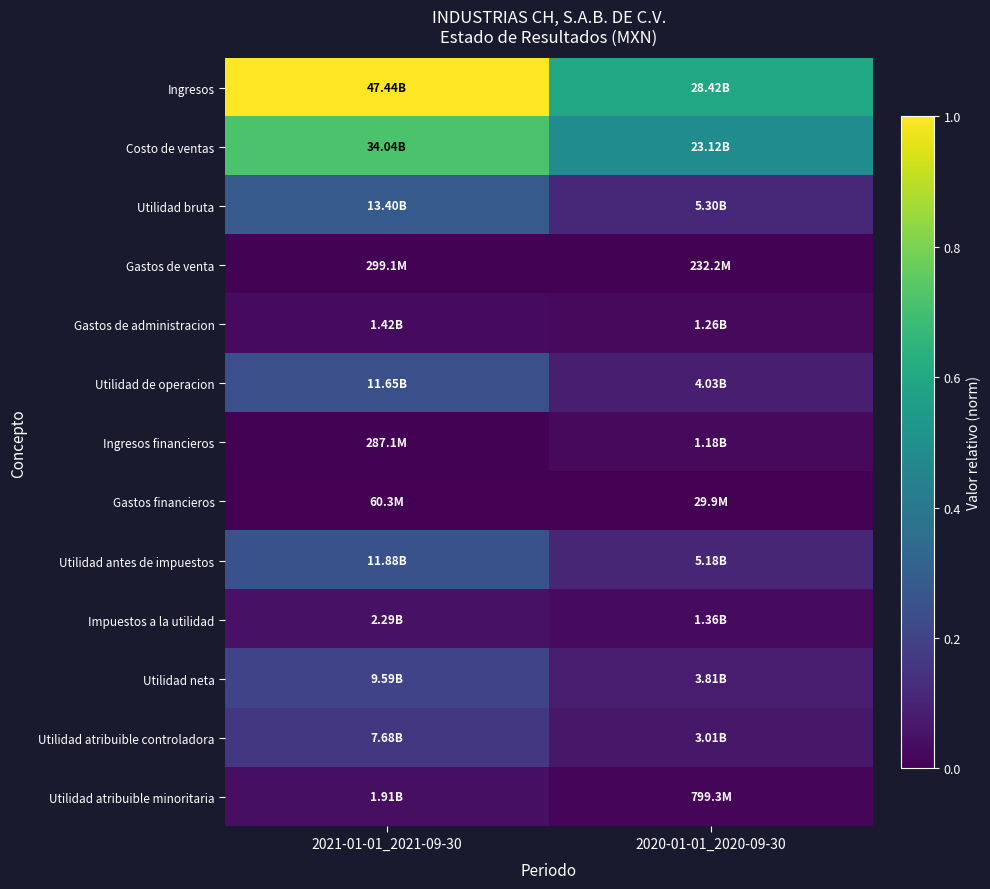

Reading left to right, transcribe all the data shown in this chart.

Ingresos: 2021-01-01_2021-09-30=1.0	2020-01-01_2020-09-30=0.6
Costo de ventas: 2021-01-01_2021-09-30=0.7	2020-01-01_2020-09-30=0.5
Utilidad bruta: 2021-01-01_2021-09-30=0.3	2020-01-01_2020-09-30=0.1
Gastos de venta: 2021-01-01_2021-09-30=0.0	2020-01-01_2020-09-30=0.0
Gastos de administracion: 2021-01-01_2021-09-30=0.0	2020-01-01_2020-09-30=0.0
Utilidad de operacion: 2021-01-01_2021-09-30=0.2	2020-01-01_2020-09-30=0.1
Ingresos financieros: 2021-01-01_2021-09-30=0.0	2020-01-01_2020-09-30=0.0
Gastos financieros: 2021-01-01_2021-09-30=0.0	2020-01-01_2020-09-30=0.0
Utilidad antes de impuestos: 2021-01-01_2021-09-30=0.3	2020-01-01_2020-09-30=0.1
Impuestos a la utilidad: 2021-01-01_2021-09-30=0.0	2020-01-01_2020-09-30=0.0
Utilidad neta: 2021-01-01_2021-09-30=0.2	2020-01-01_2020-09-30=0.1
Utilidad atribuible controladora: 2021-01-01_2021-09-30=0.2	2020-01-01_2020-09-30=0.1
Utilidad atribuible minoritaria: 2021-01-01_2021-09-30=0.0	2020-01-01_2020-09-30=0.0